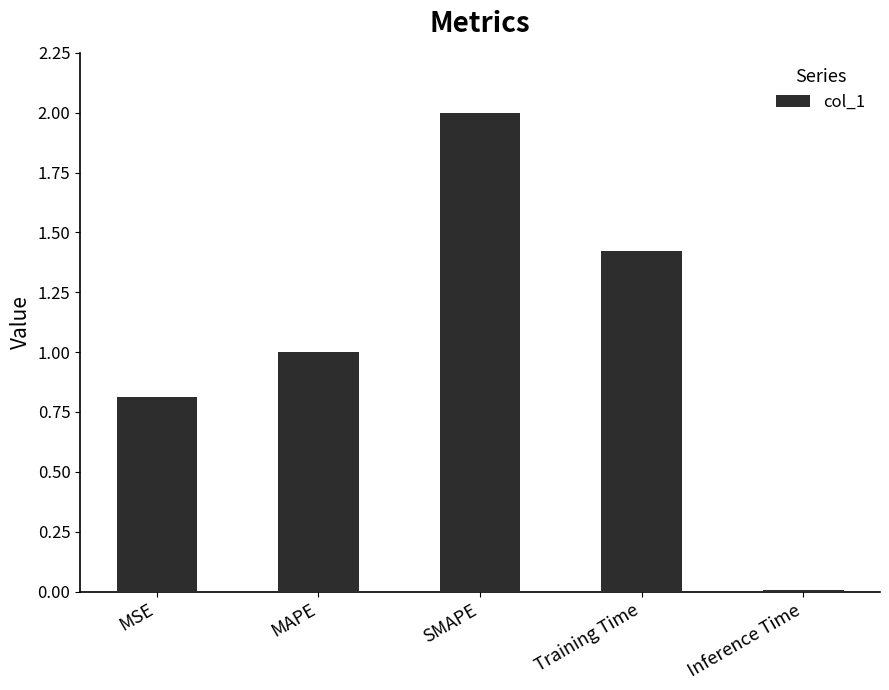

True or false: the data shows 0.5 at Training Time.

False